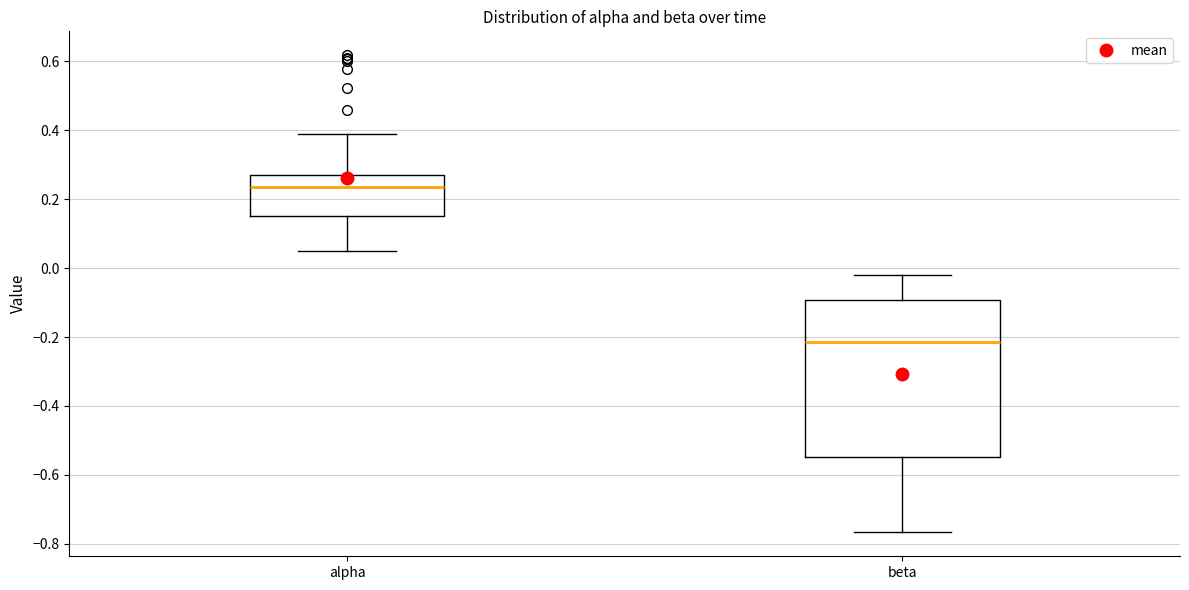

Which box has the lowest median line?

beta